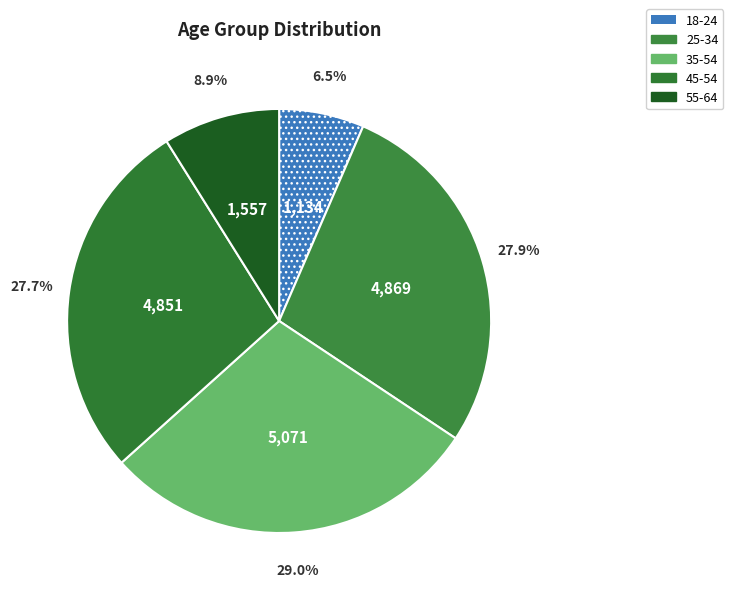

To the nearest percent, what portion does 35-54 represent?

29%